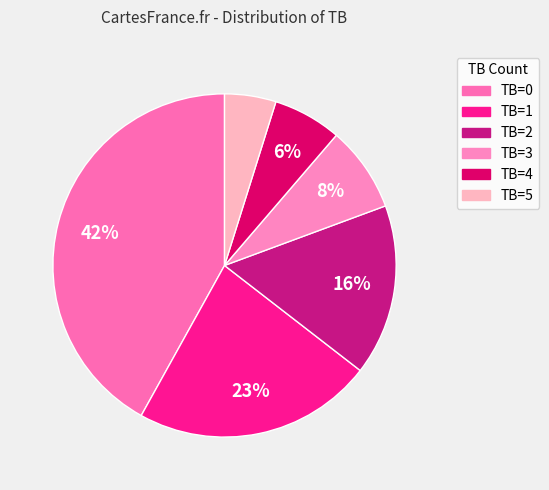

Which category has the smallest portion of the pie?

TB=5